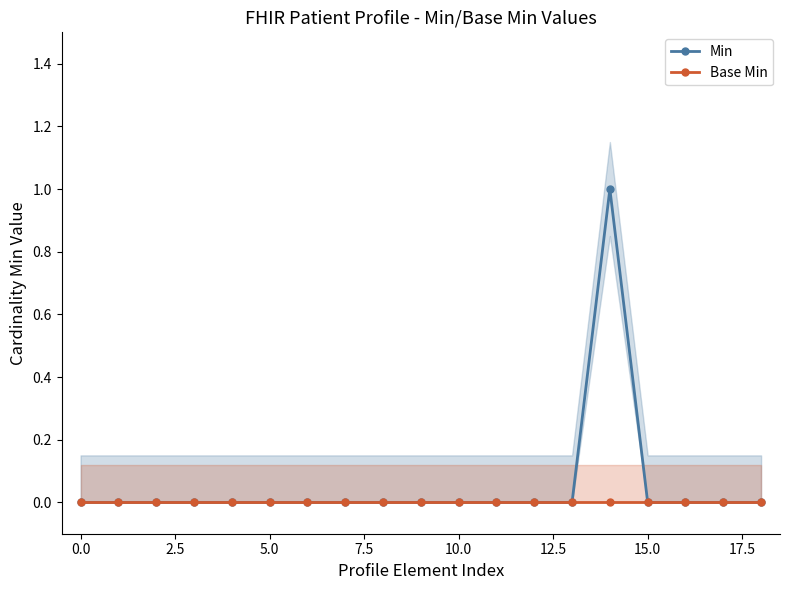

How many lines are shown in the chart?

2